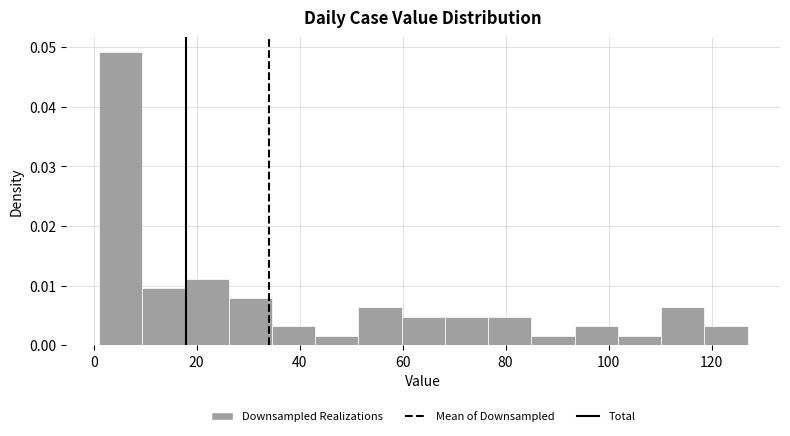

How tall is the bar that spans 85.0 to 93.4 on the x-axis? Neither the bar edges nor the heights are printed on the chart, so give them approximately, as read against the axes.

0.002